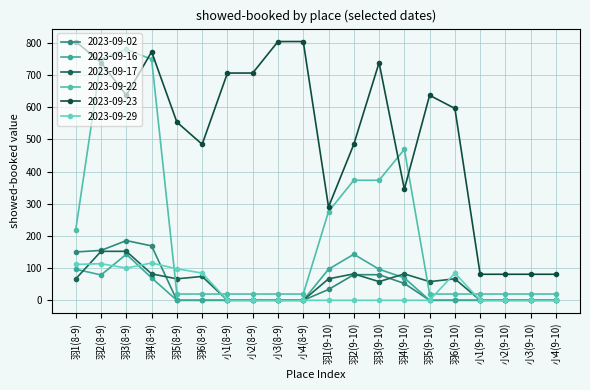

Reading left to right, transcribe all the data shown in this chart.

2023-09-02: 150.2	155.0	185.6	169.0	0.0	0.0	0.0	0.0	0.0	0.0	33.6	79.5	79.5	52.4	0.0	0.0	0.0	0.0	0.0	0.0
2023-09-16: 96.6	78.7	143.1	69.6	0.0	0.0	0.0	0.0	0.0	0.0	96.6	143.1	96.6	69.6	0.0	0.0	0.0	0.0	0.0	0.0
2023-09-17: 66.7	152.2	152.2	82.1	66.7	74.1	0.0	0.0	0.0	0.0	66.7	82.1	58.0	82.1	58.0	66.7	0.0	0.0	0.0	0.0
2023-09-22: 219.9	749.2	780.2	749.2	19.4	19.4	19.4	19.4	19.4	19.4	275.9	373.1	373.1	469.1	19.4	19.4	19.4	19.4	19.4	19.4
2023-09-23: 804.4	738.6	637.2	772.5	553.9	484.9	706.4	706.5	804.4	804.4	290.1	484.9	738.6	345.5	637.2	596.4	80.9	80.9	80.9	80.9
2023-09-29: 111.4	113.7	100.2	116.0	98.0	84.5	0.0	0.0	0.0	0.0	0.0	0.0	0.0	0.0	0.0	84.5	0.0	0.0	0.0	0.0